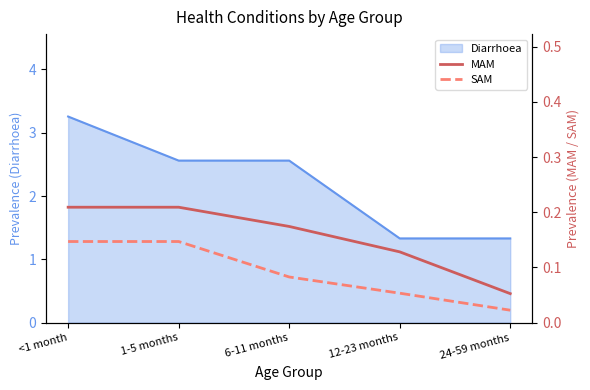

How many SAM values are between 0 and 1?

5